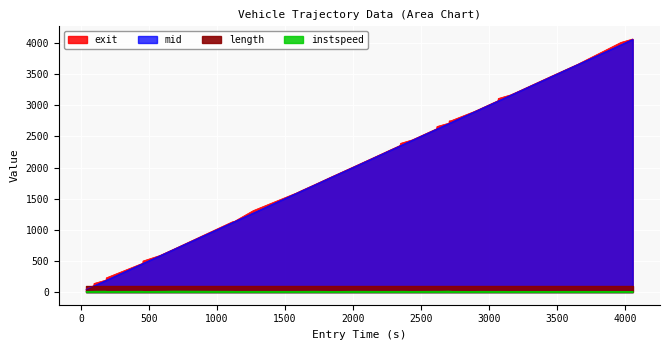

Is the value of mid at 27 greater than the value of exit at 22?

Yes